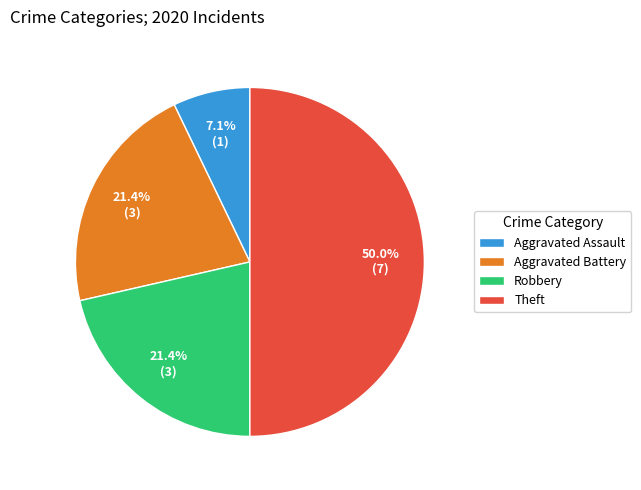

To the nearest percent, what portion does Aggravated Battery represent?

21%